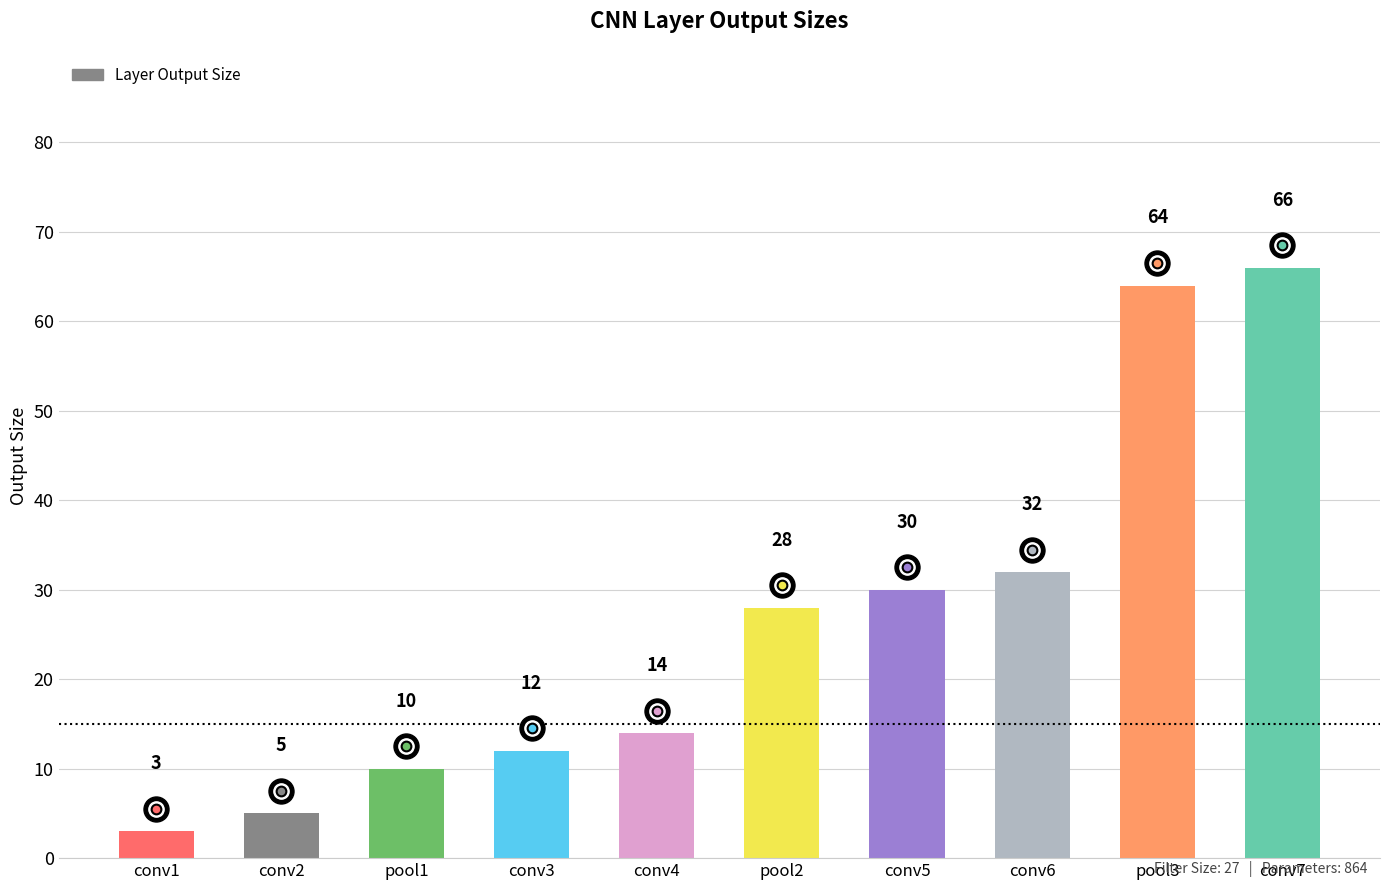

What is the difference between the second highest and minimum values?

61